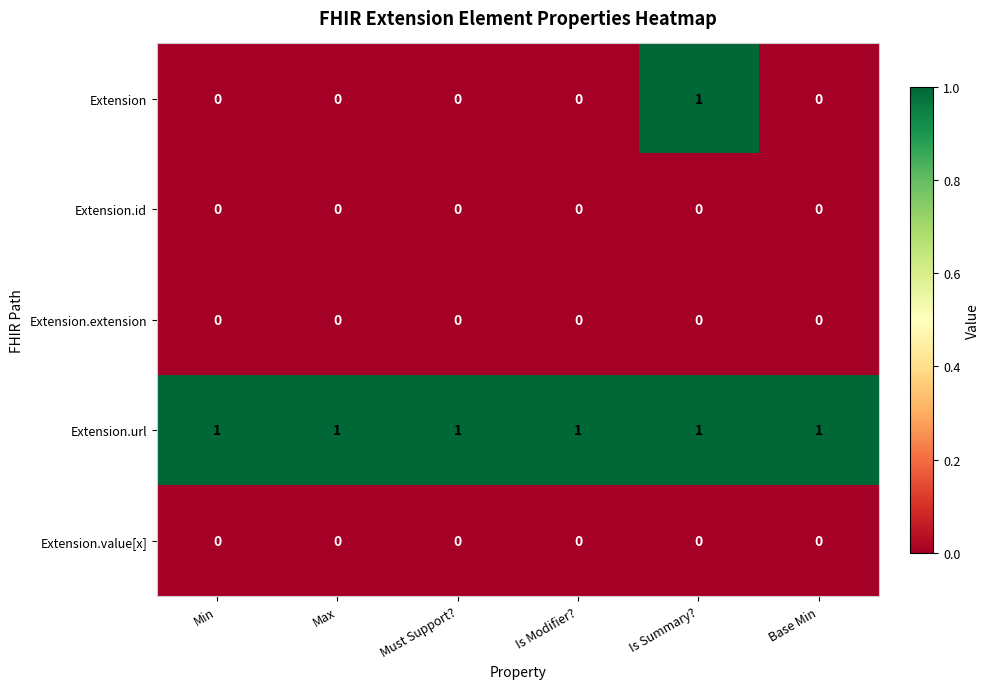

The Extension.url series shows 1 at Is Summary?. True or false?

True